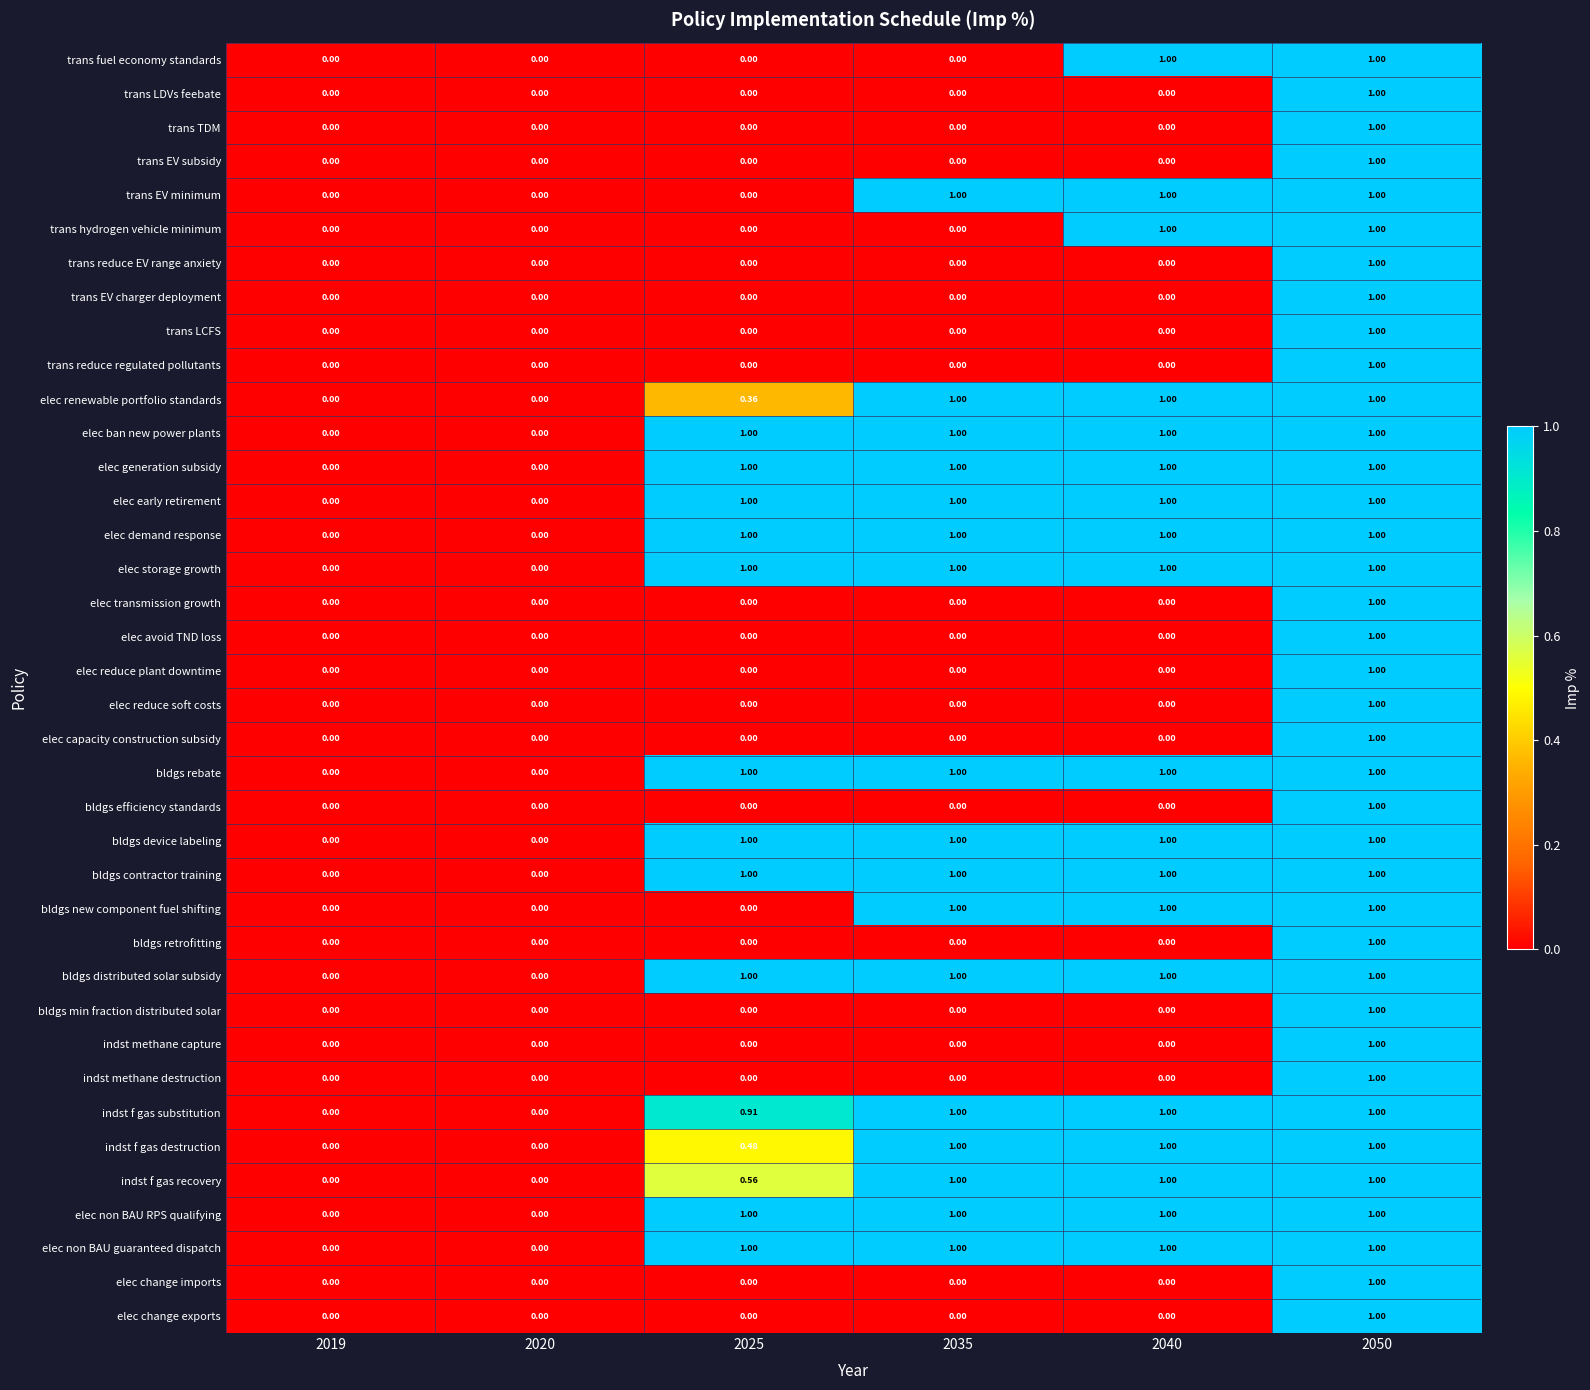

Is the value of trans fuel economy standards at 2035 greater than the value of bldgs retrofitting at 2050?

No